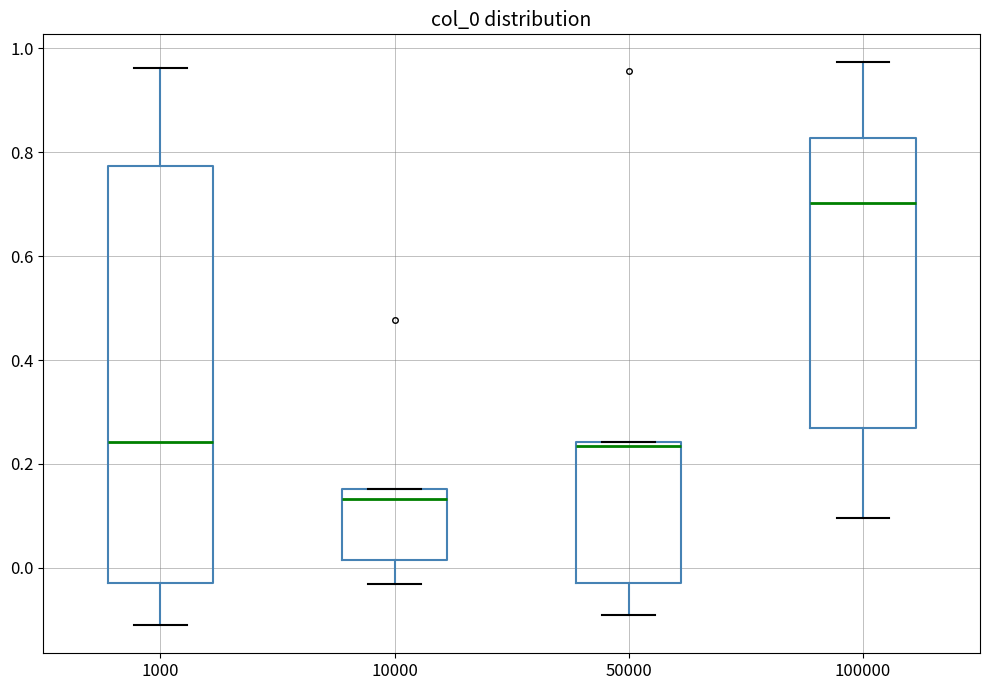

Where does the lower whisker of the box at x = 100000 end on the y-axis? The values are not printed on the chart, so give them approximately, as read against the axis.

0.10